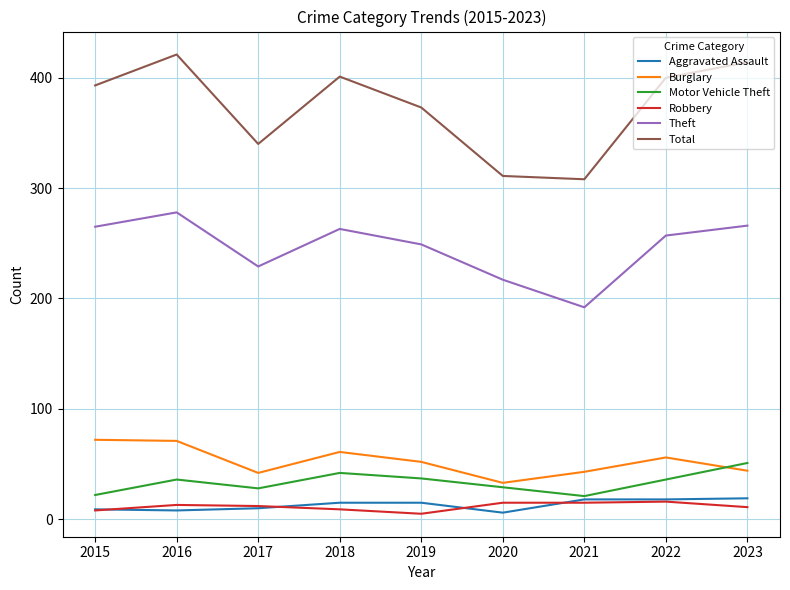

What is the approximate value of Robbery at 2020, to the nearest 5?

15